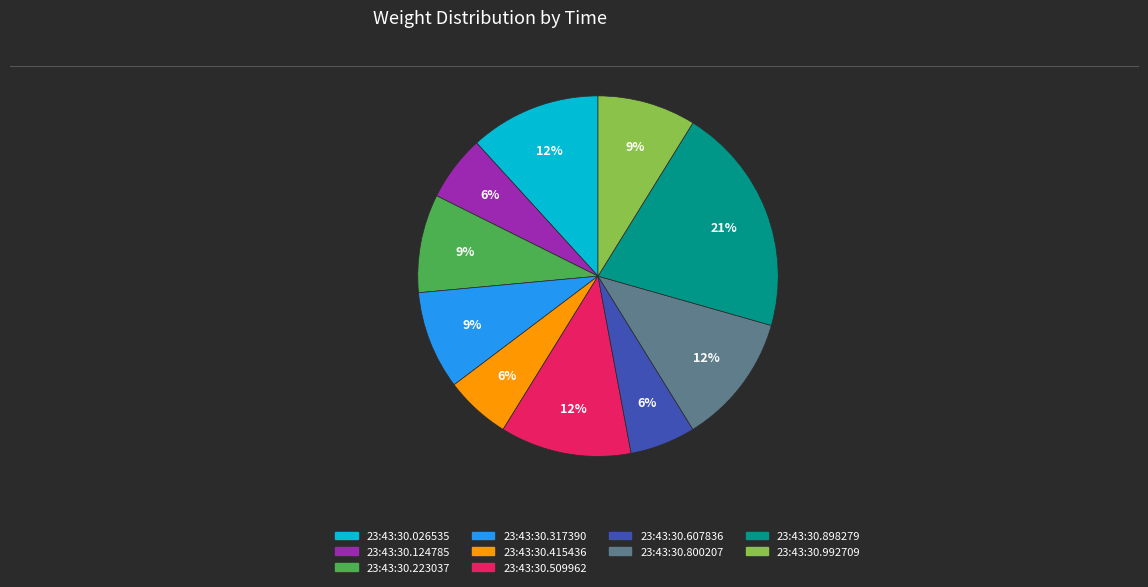

How many slices are in this pie chart?

10